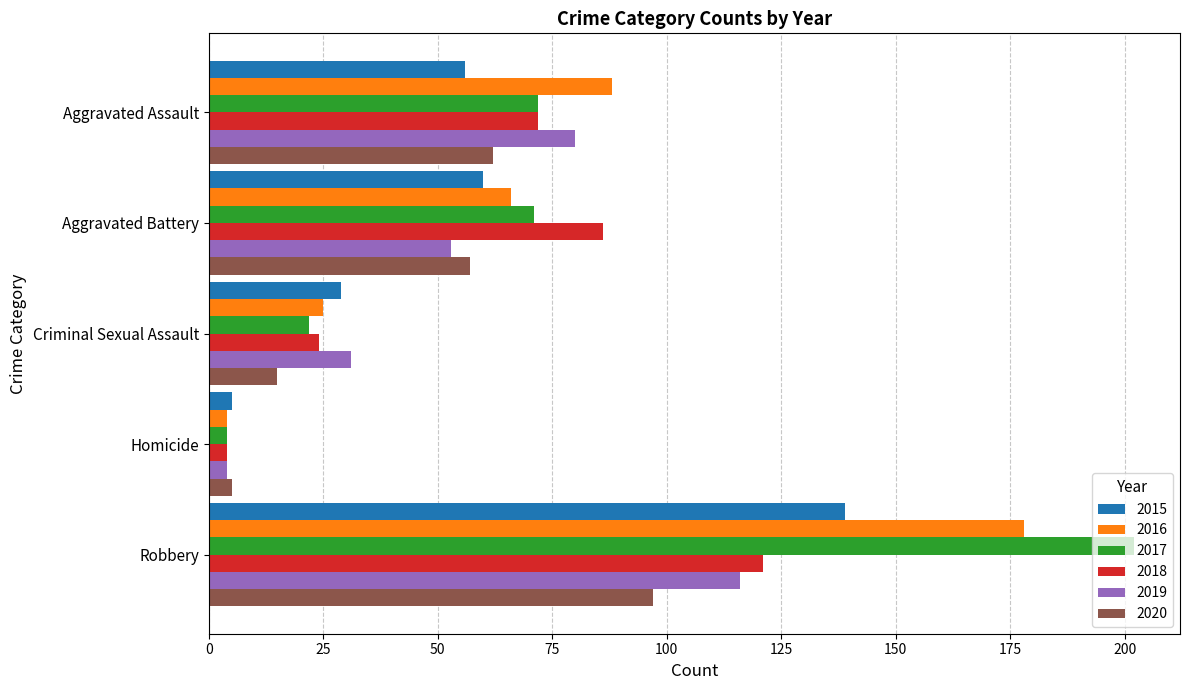

Count the number of data series in this chart.

6